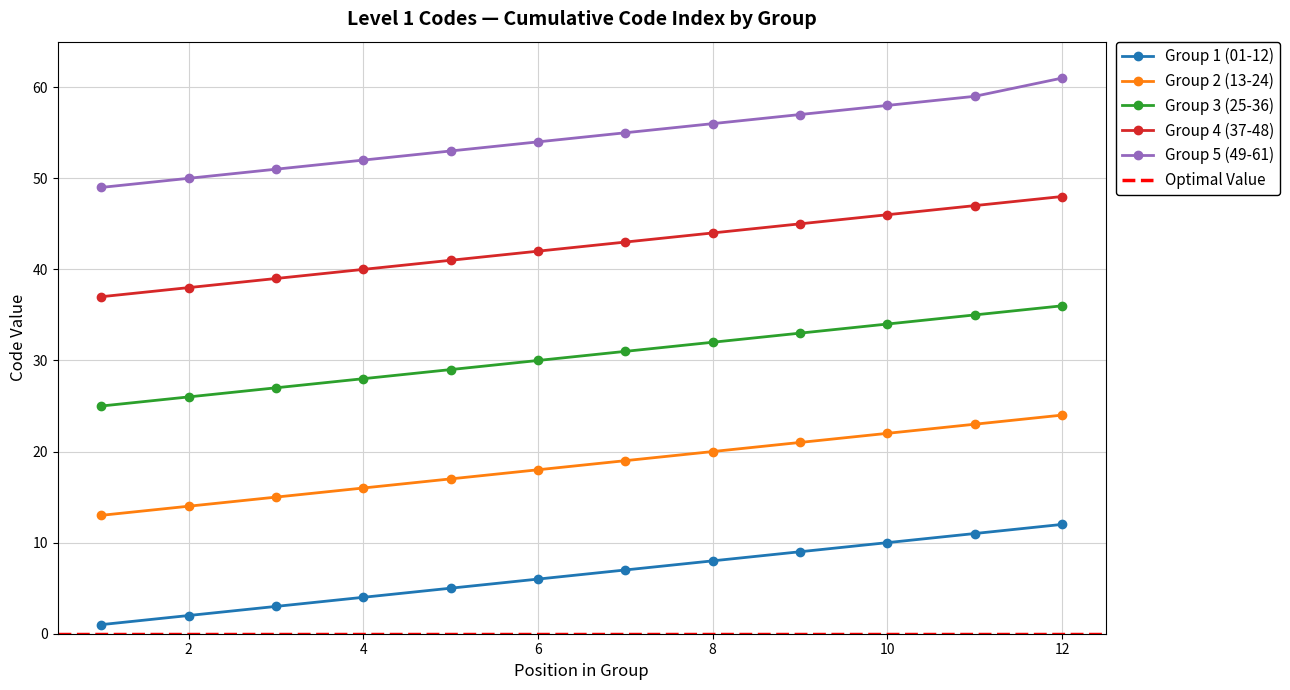

Reading right to left, extract all data points from this chart.

Group 1 (01-12): 12	11	10	9	8	7	6	5	4	3	2	1
Group 2 (13-24): 24	23	22	21	20	19	18	17	16	15	14	13
Group 3 (25-36): 36	35	34	33	32	31	30	29	28	27	26	25
Group 4 (37-48): 48	47	46	45	44	43	42	41	40	39	38	37
Group 5 (49-61): 61	59	58	57	56	55	54	53	52	51	50	49